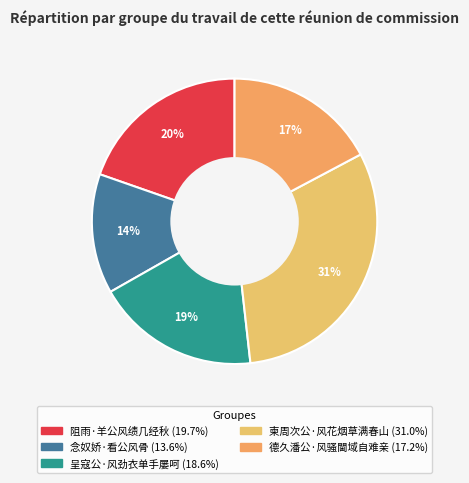

How many segments does this pie chart have?

5